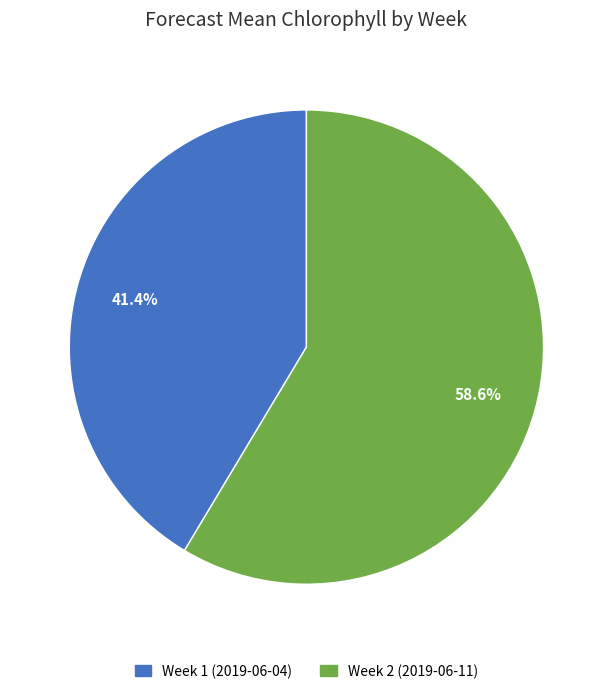

What percentage is the Week 2 (2019-06-11) slice, to the nearest percent?

59%